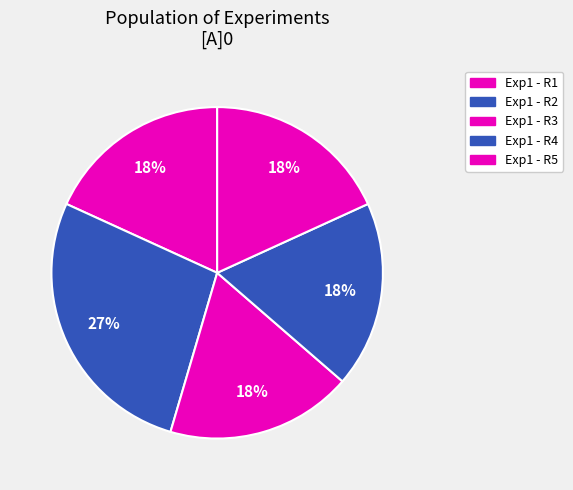

Count the number of slices in the pie.

5